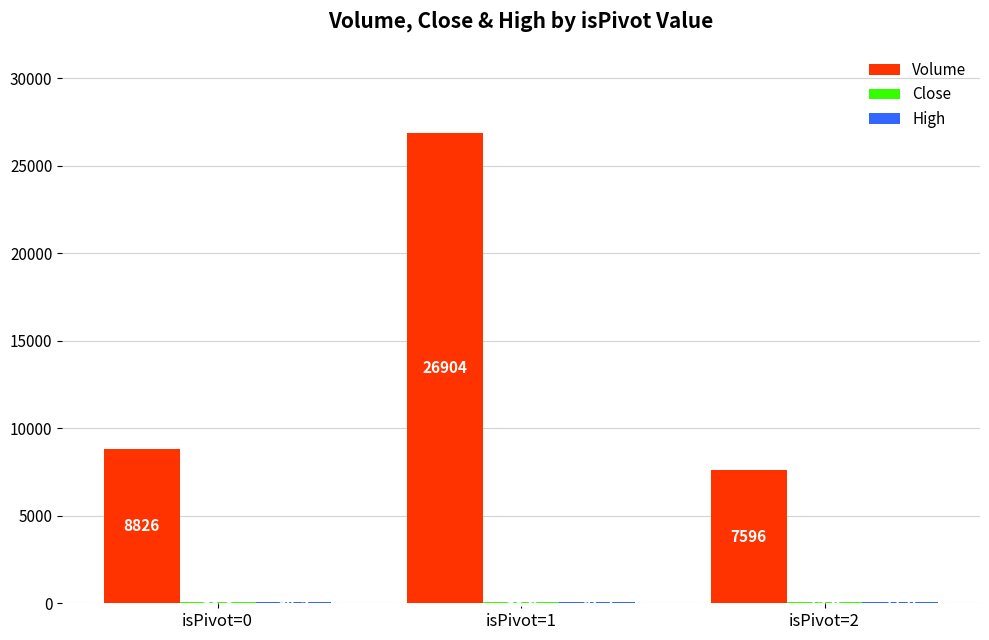

Which series has the largest range (max minus min)?

Volume